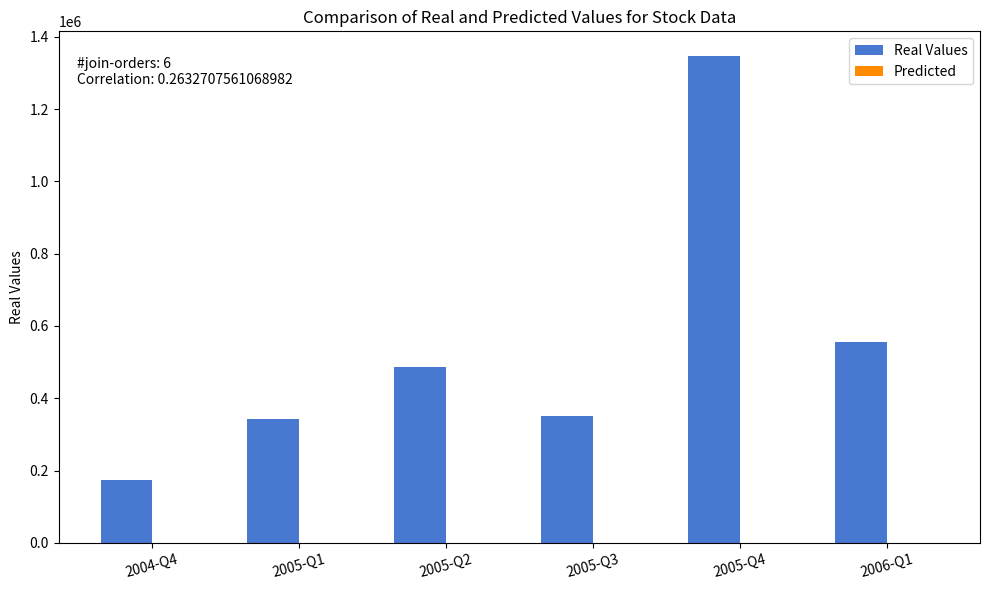

At which category does the chart reach its peak across all series?

2005-Q4